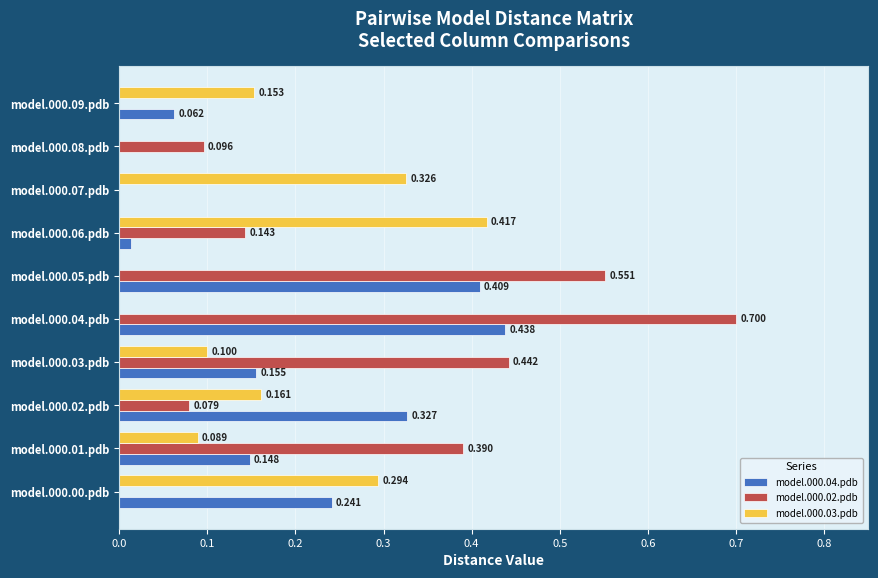

Is the value of model.000.02.pdb at model.000.01.pdb greater than the value of model.000.04.pdb at model.000.05.pdb?

No